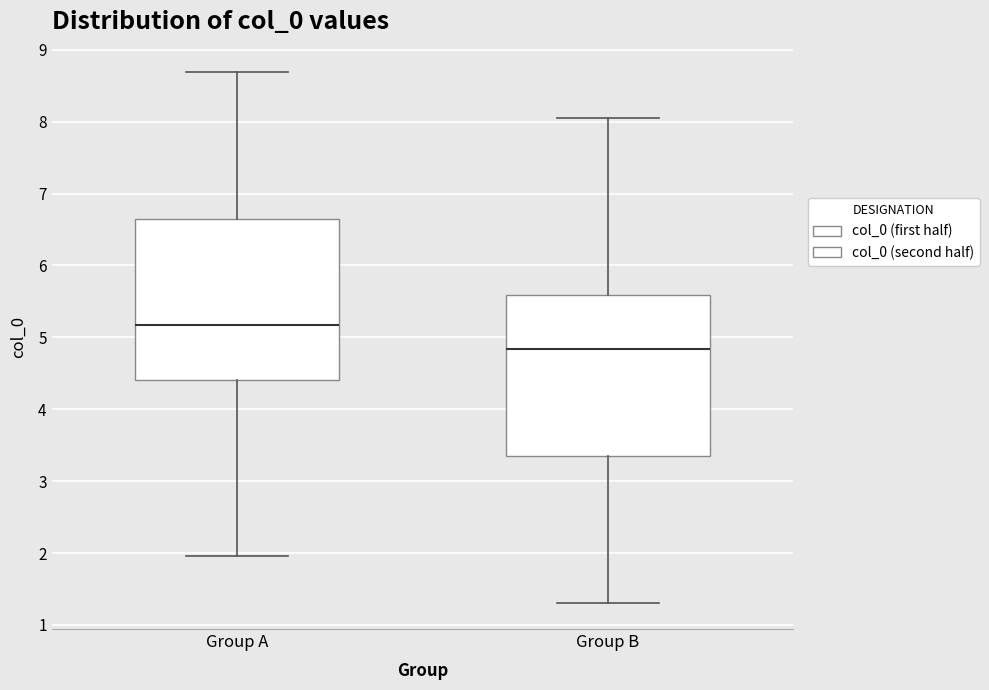

Reading left to right, transcribe this box plot: for each box, give where its median line is, the range the box spans, and where its two whiskers end, as read against the y-axis. The values are not printed on the chart, so give them approximately, as read against the axis.

Group A: median 5.2, box 4.4 to 6.7, whiskers 2.0 to 8.7
Group B: median 4.8, box 3.3 to 5.6, whiskers 1.3 to 8.0